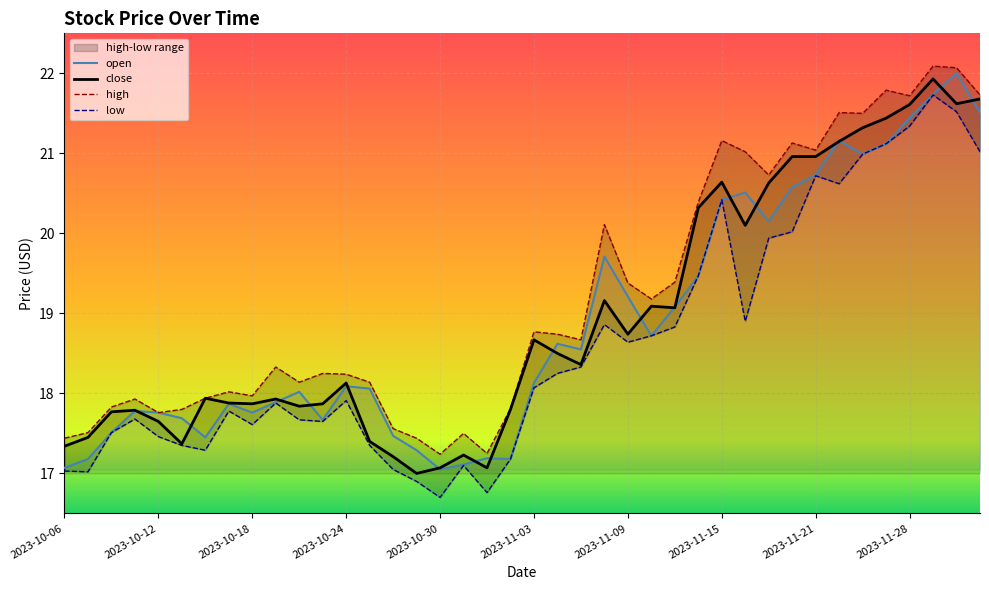

Where is the first local maximum for open?

2023-10-11